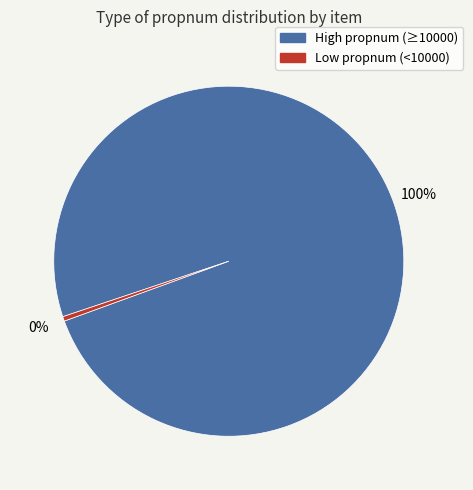

Is there a majority slice in this chart?

Yes